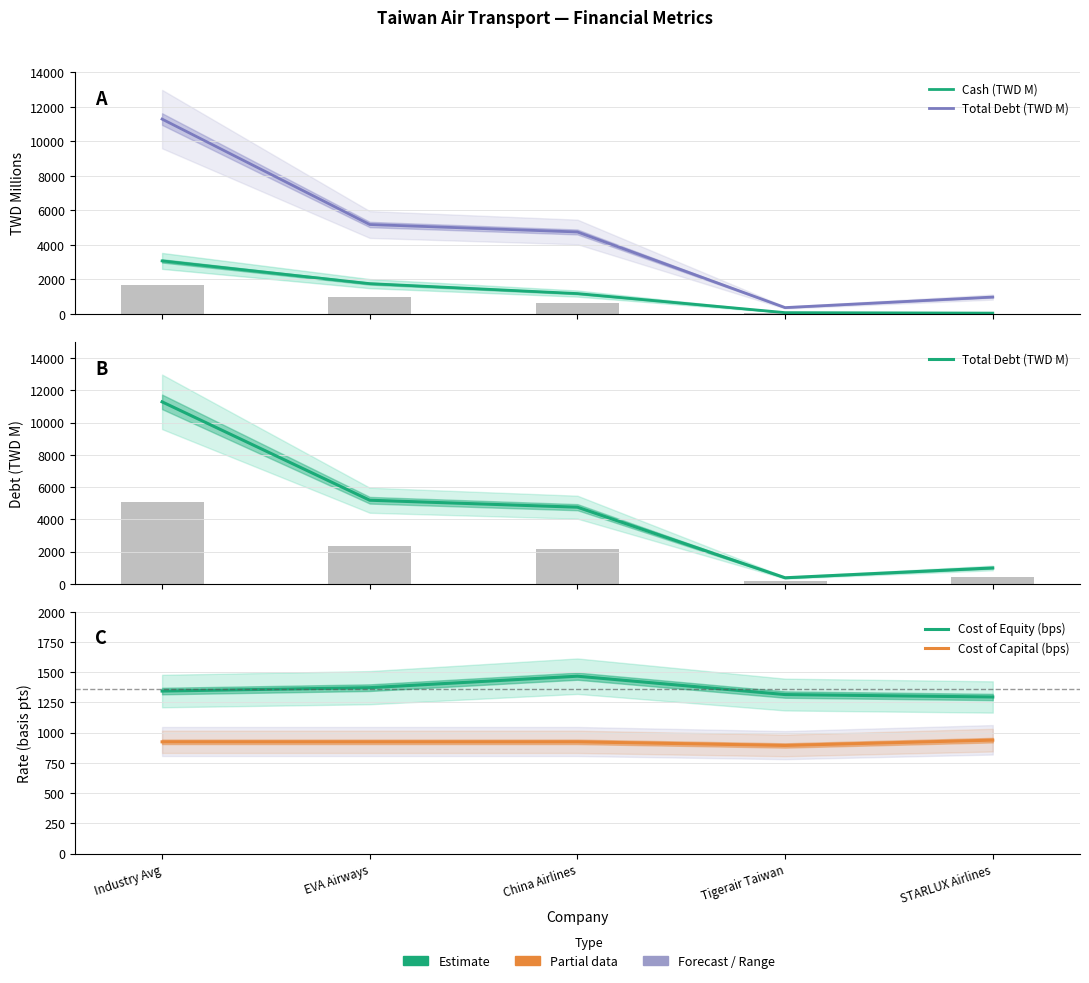

What are all the series names shown in the legend?

Cash (TWD M), Total Debt (TWD M), Cost of Equity (bps), Cost of Capital (bps)